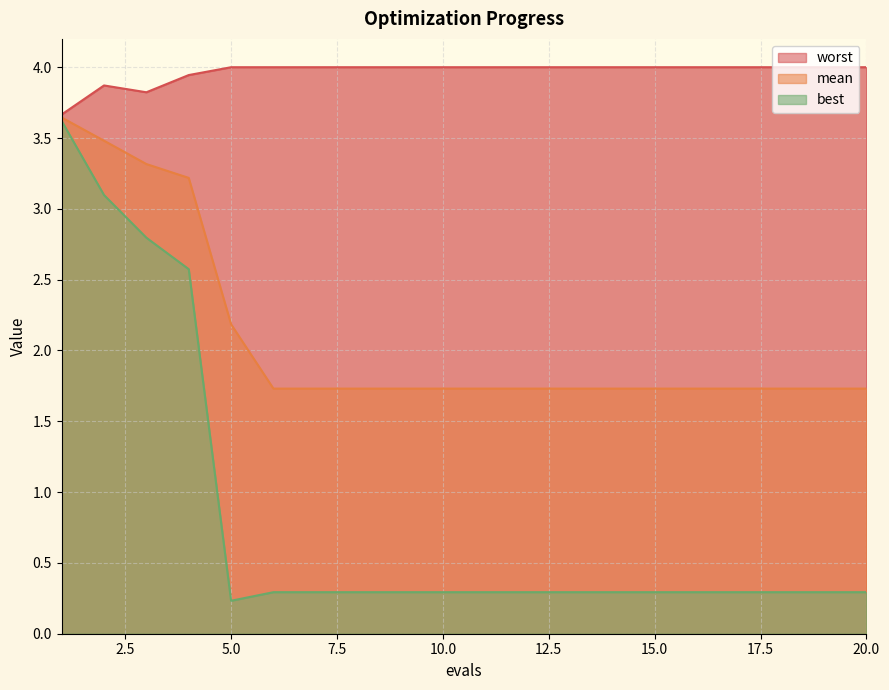

True or false: best and mean intersect in this chart.

False